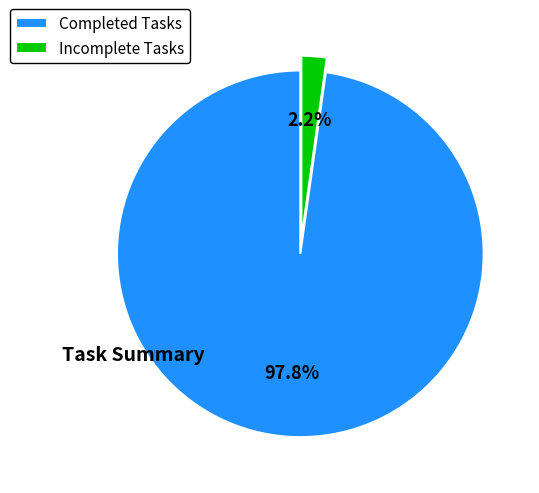

Count the number of slices in the pie.

2